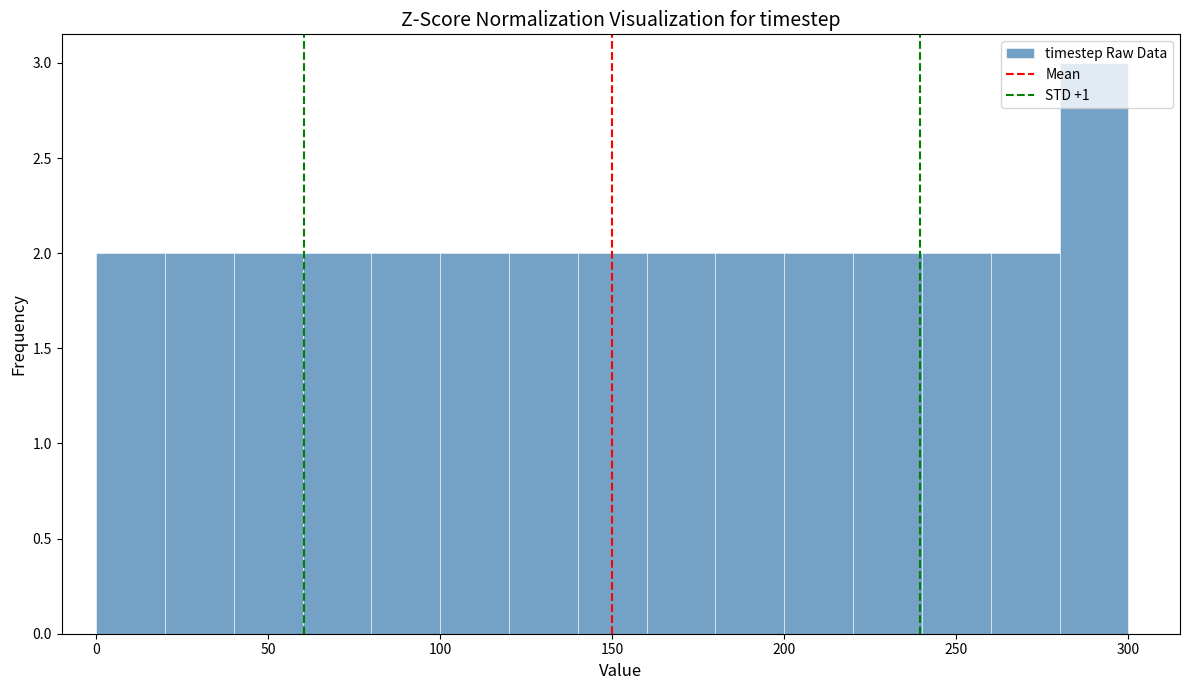

How tall is the bar that spans 280 to 300 on the x-axis? The values are not printed on the chart, so give them approximately, as read against the axis.

3